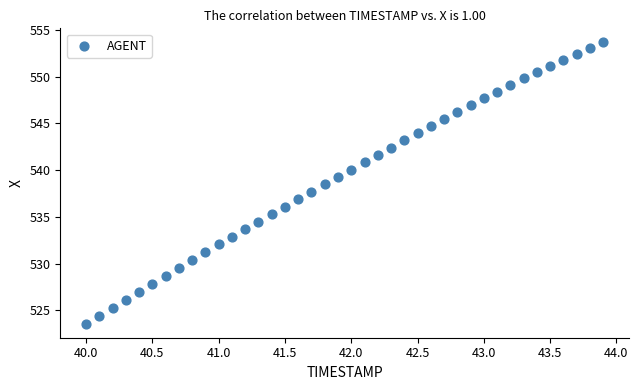

What is the range of Y values (max minus min)?

30.1